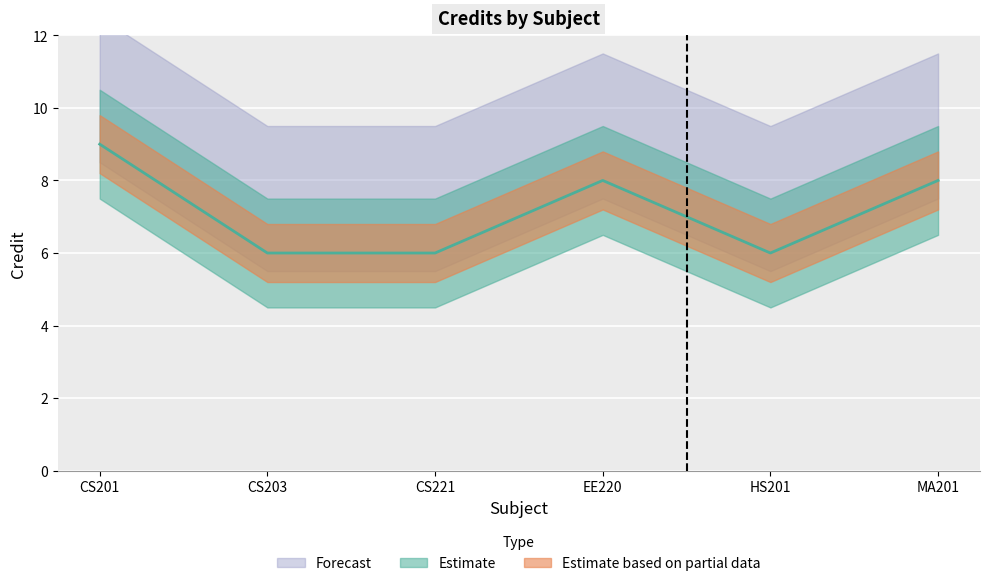

At which category does the data reach its first local peak?

EE220